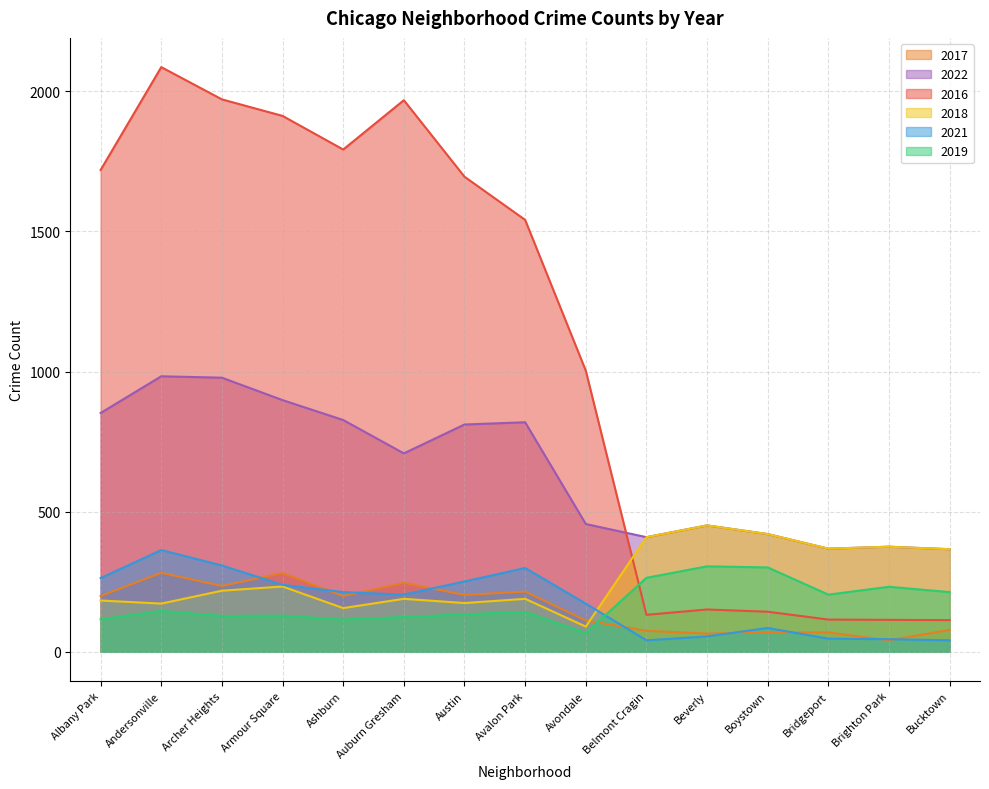

What position from the right is Albany Park?

15